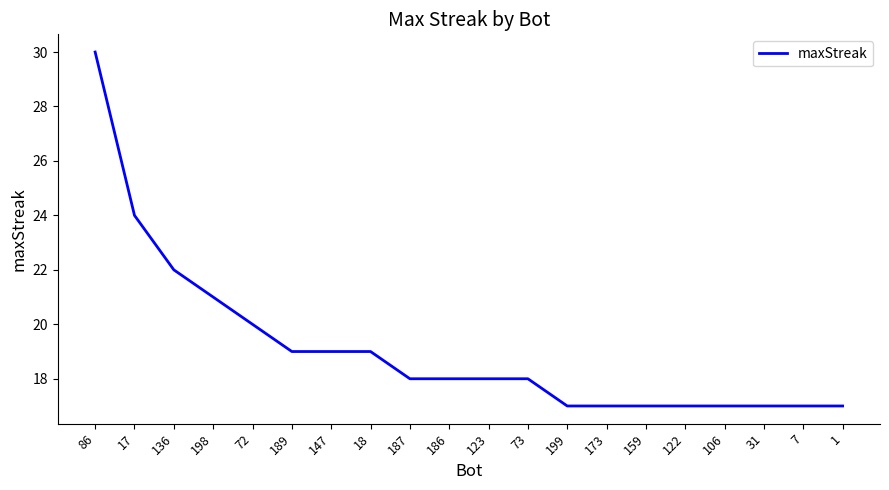

What is the minimum value shown in the chart?

17